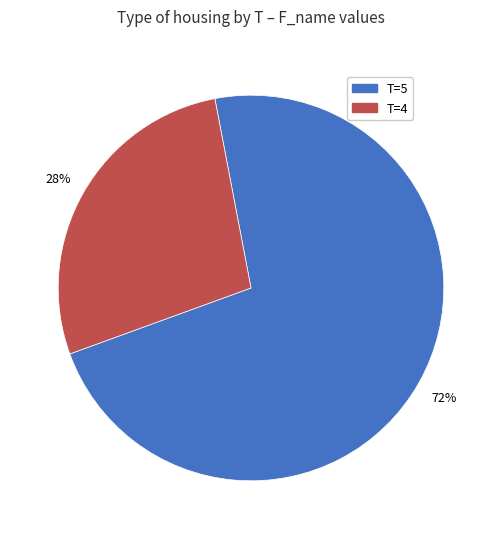

Which slice is the smallest?

T=4